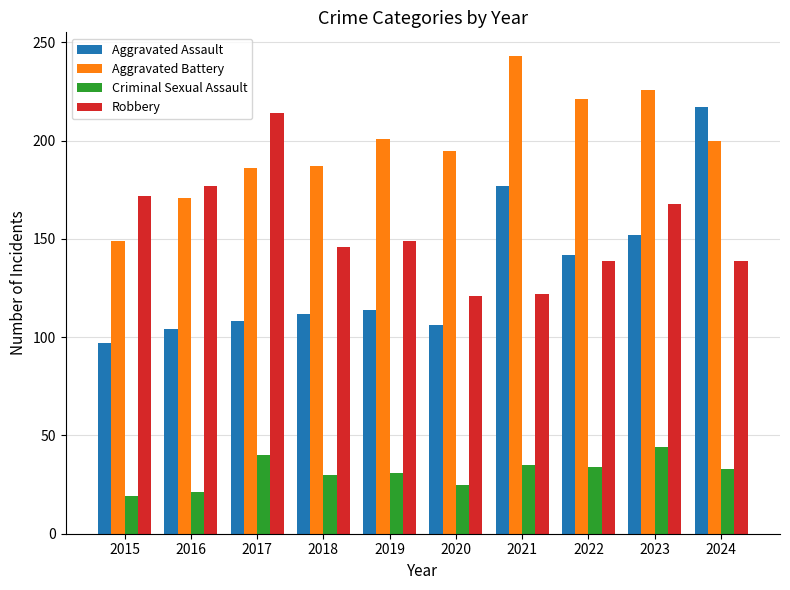

Which category has the lowest value in the Aggravated Battery series?

2015